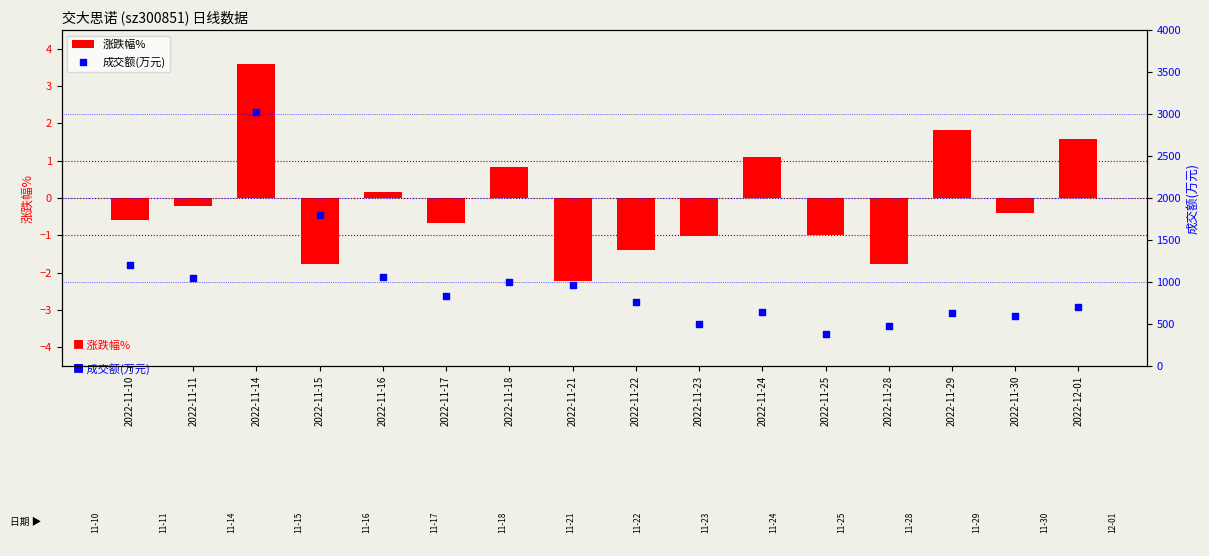

Which series has the widest spread of Y values?

成交额(万元)